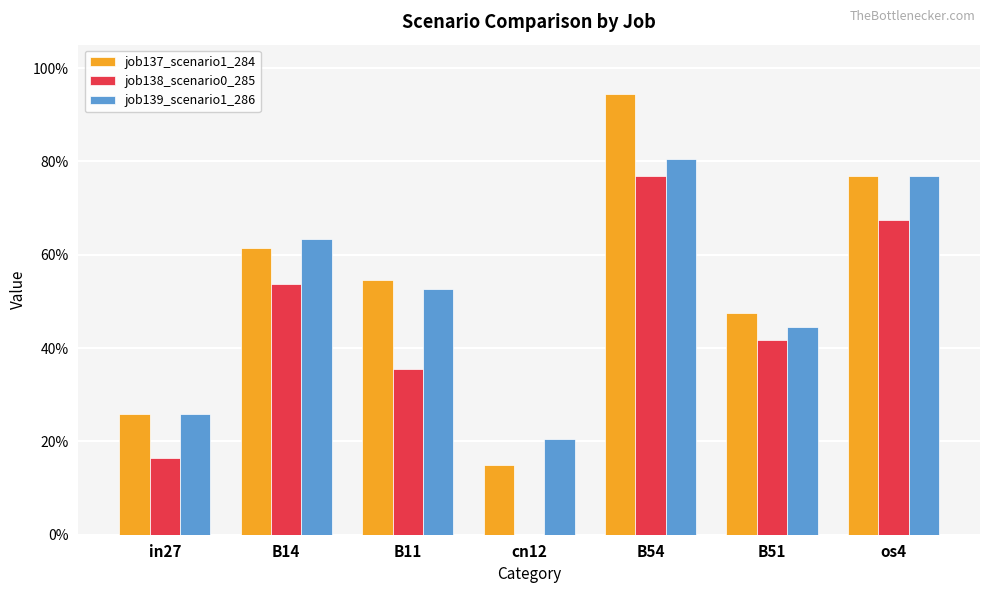

Which series has the widest spread of values?

job137_scenario1_284